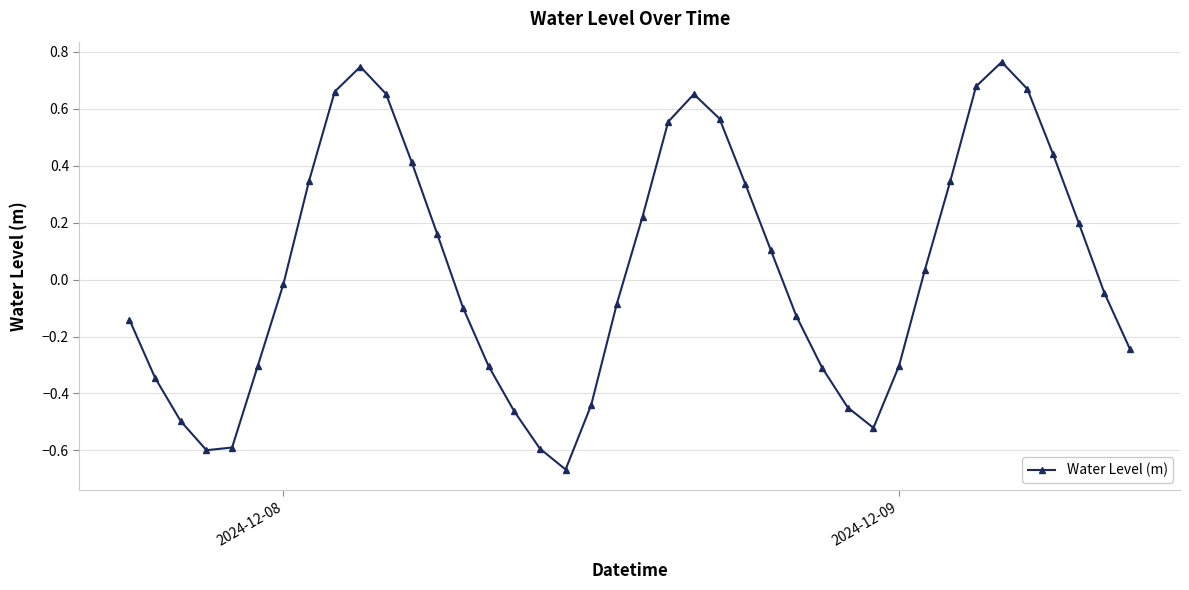

How many points are higher than both their immediate neighbors (excluding endpoints)?

3